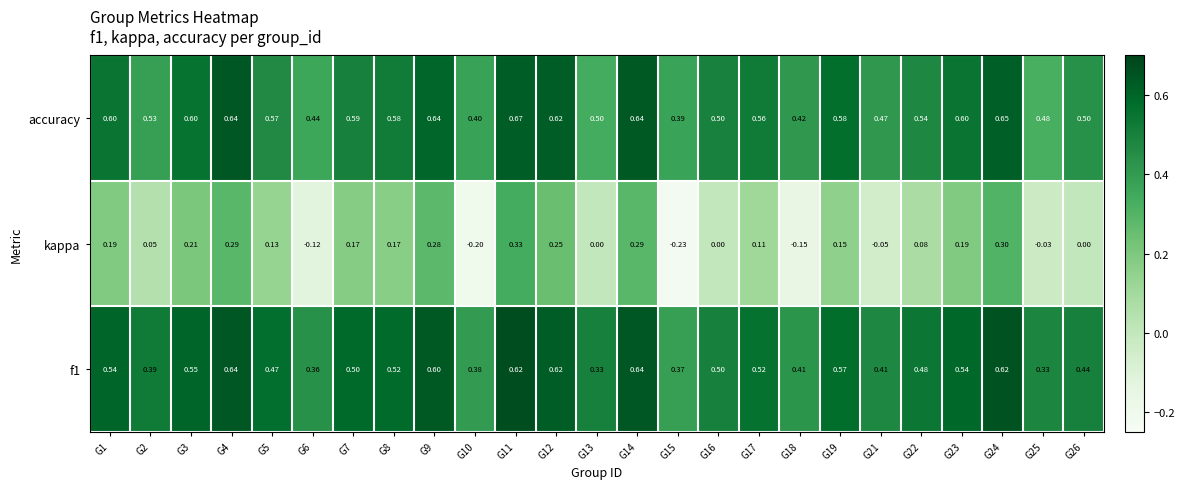

What is the total value across all series at G13?

0.8